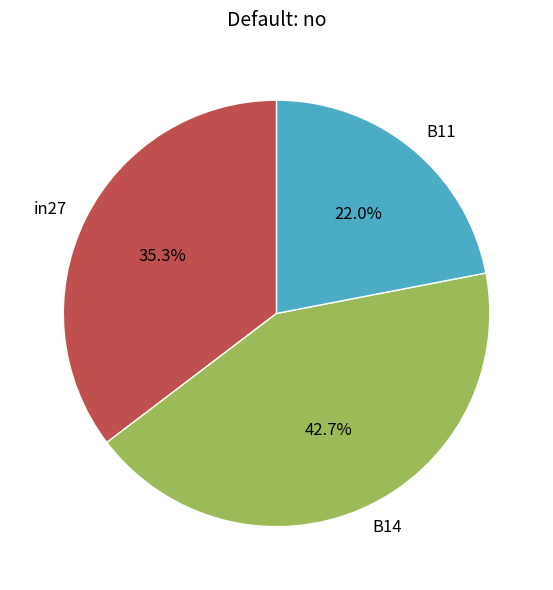

To the nearest percent, what is the difference between the B14 and in27 slice percentages?

7%